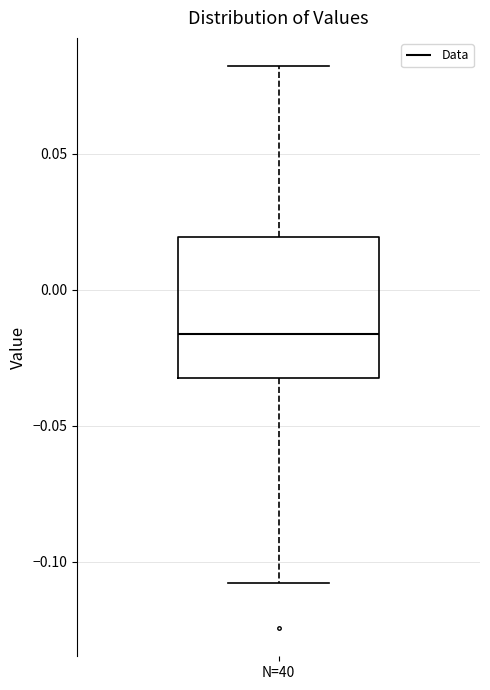

Read this box plot against the y-axis: the position of the median line, the range covered by the box, and the ends of both whiskers. The values are not printed on the chart, so give them approximately, as read against the axis.

median -0.015, box -0.030 to 0.020, whiskers -0.110 to 0.080